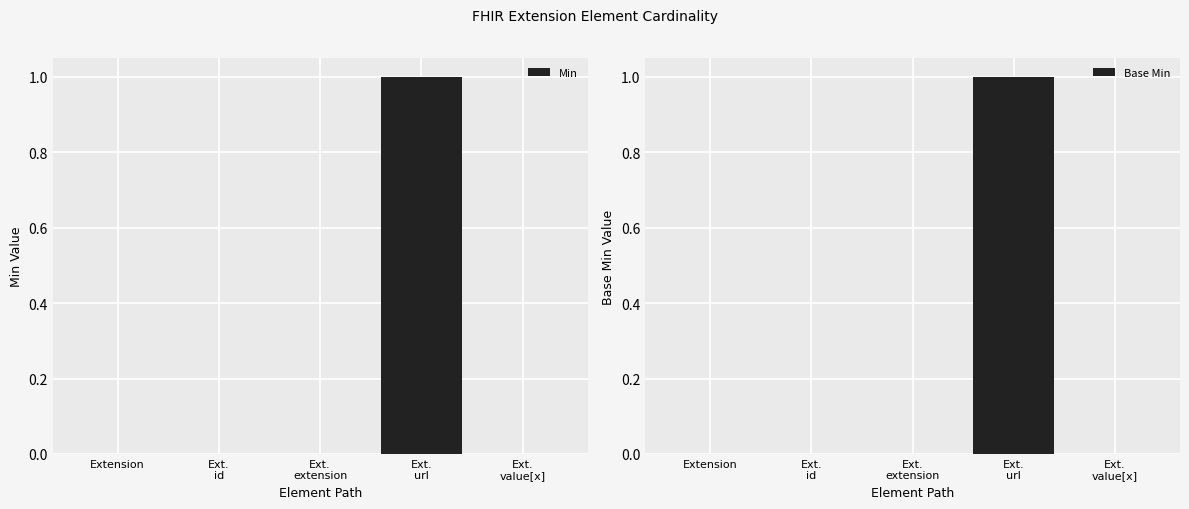

Reading left to right, extract all data points from this chart.

Min: Extension=0	Ext.
id=0	Ext.
extension=0	Ext.
url=1	Ext.
value[x]=0
Base Min: Extension=0	Ext.
id=0	Ext.
extension=0	Ext.
url=1	Ext.
value[x]=0